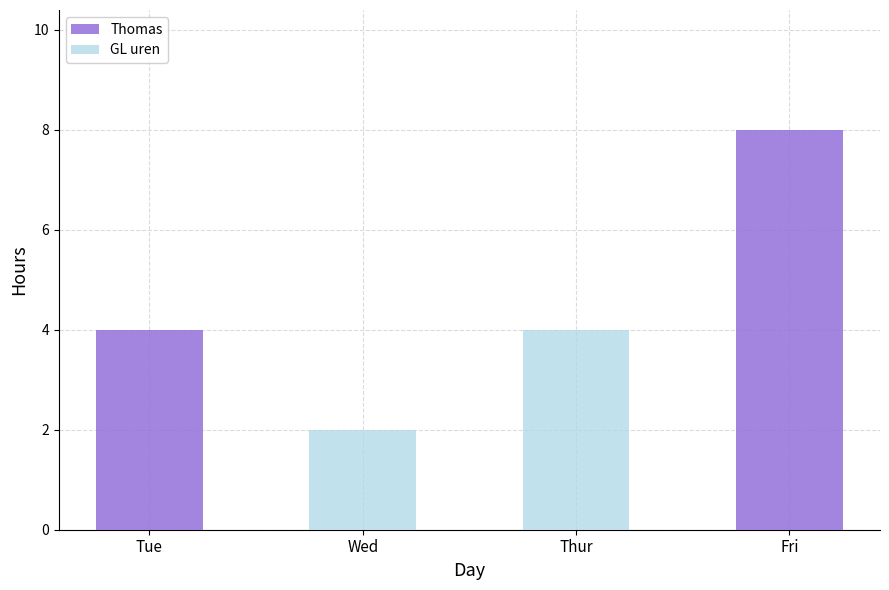

Count the number of categories in the chart.

4